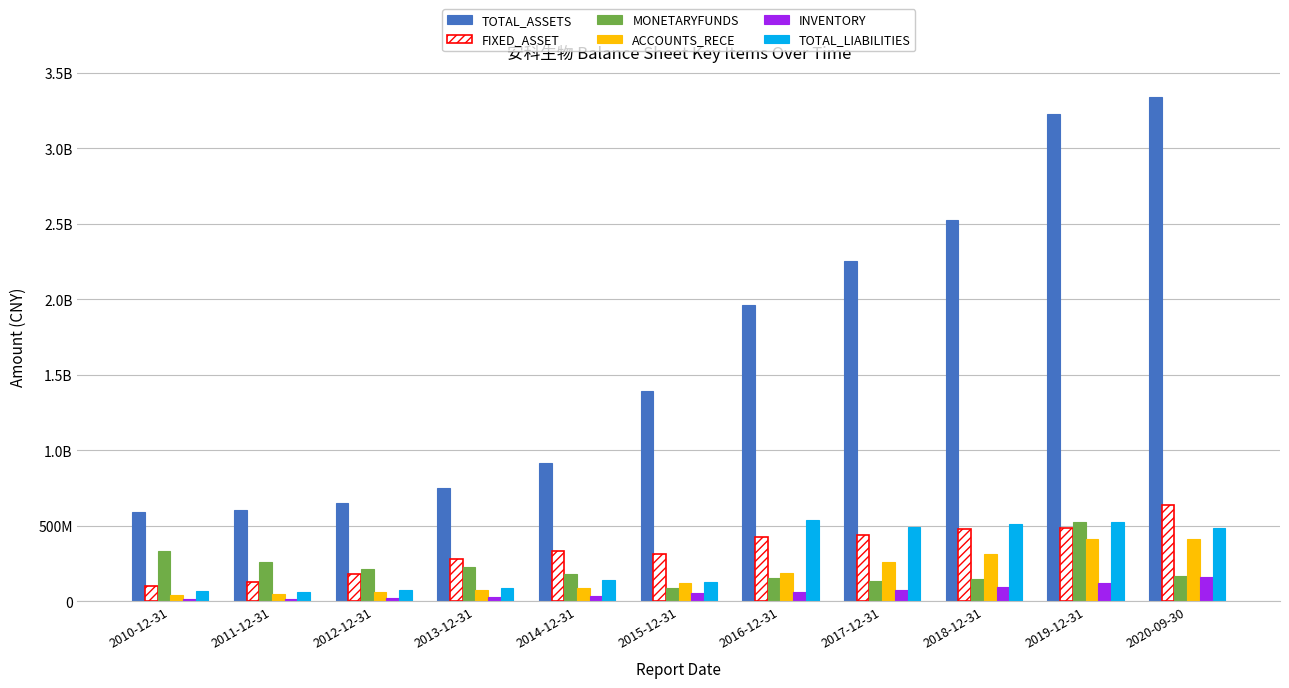

What is the label of the 4th bar from the right?

2017-12-31